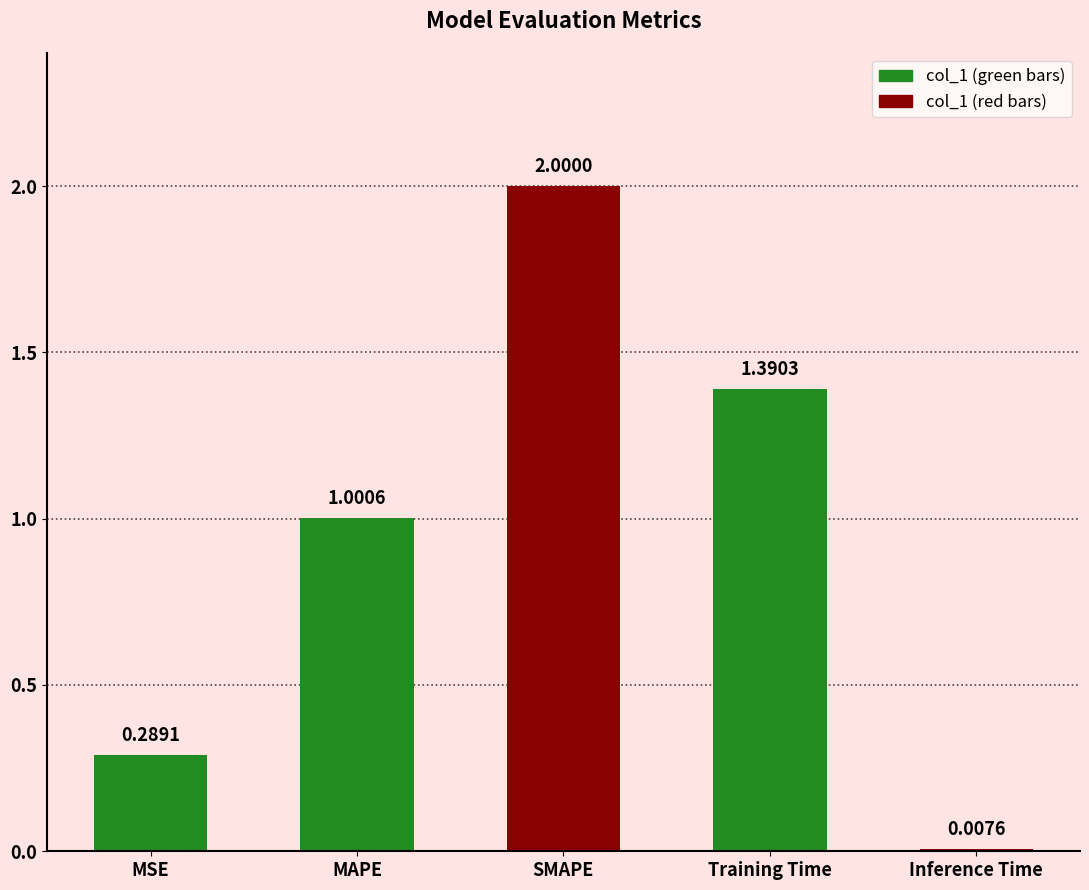

What is the label of the 4th bar from the right?

MAPE